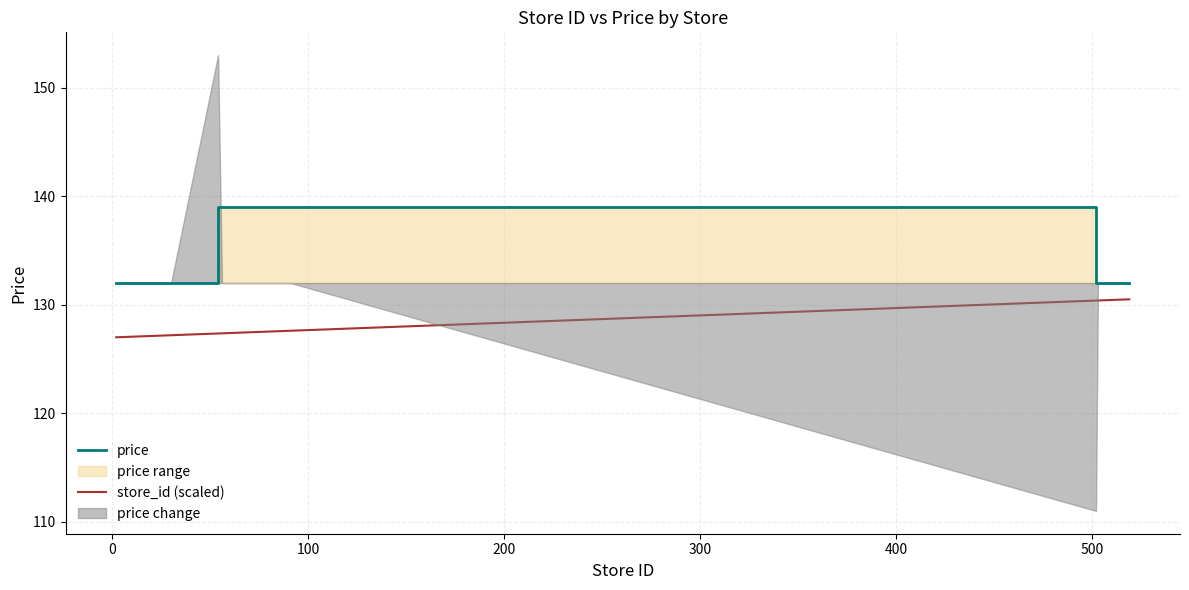

What is the minimum value for store_id (scaled)?

127.0